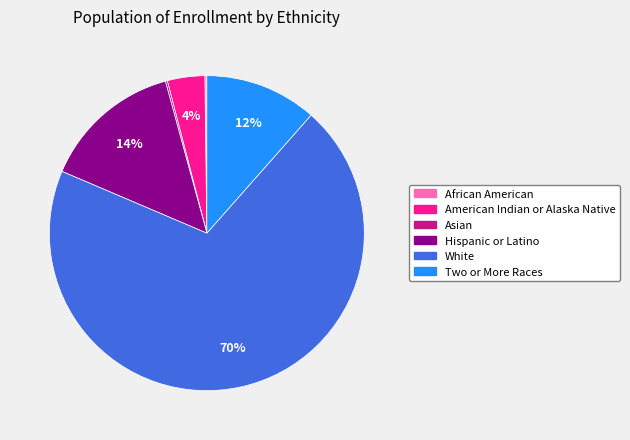

What is the ratio of the value at Hispanic or Latino to the value at Two or More Races?

1.2